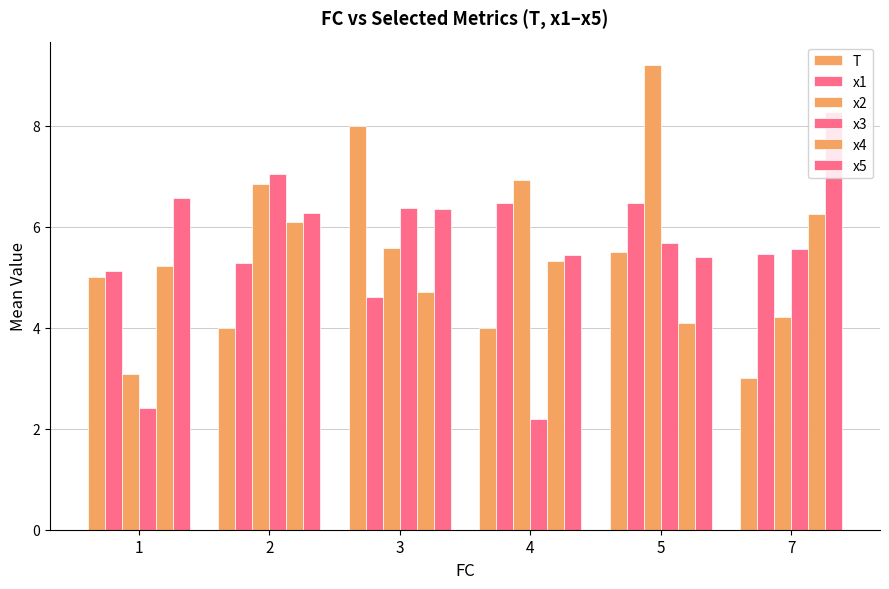

What is the maximum value shown in the chart?

9.2